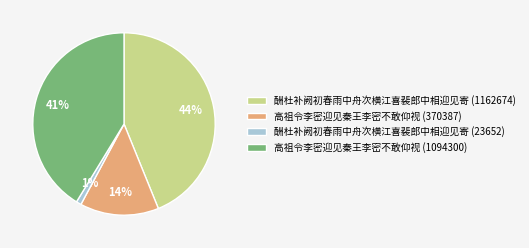

True or false: 酬杜补阙初春雨中舟次横江喜裴郎中相迎见寄 (1162674) accounts for 37% of the total.

False